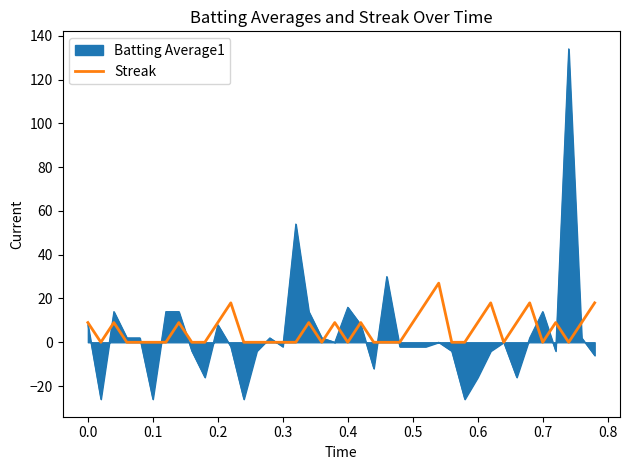

What is the lowest value of the Batting Average1 series?

-26.0